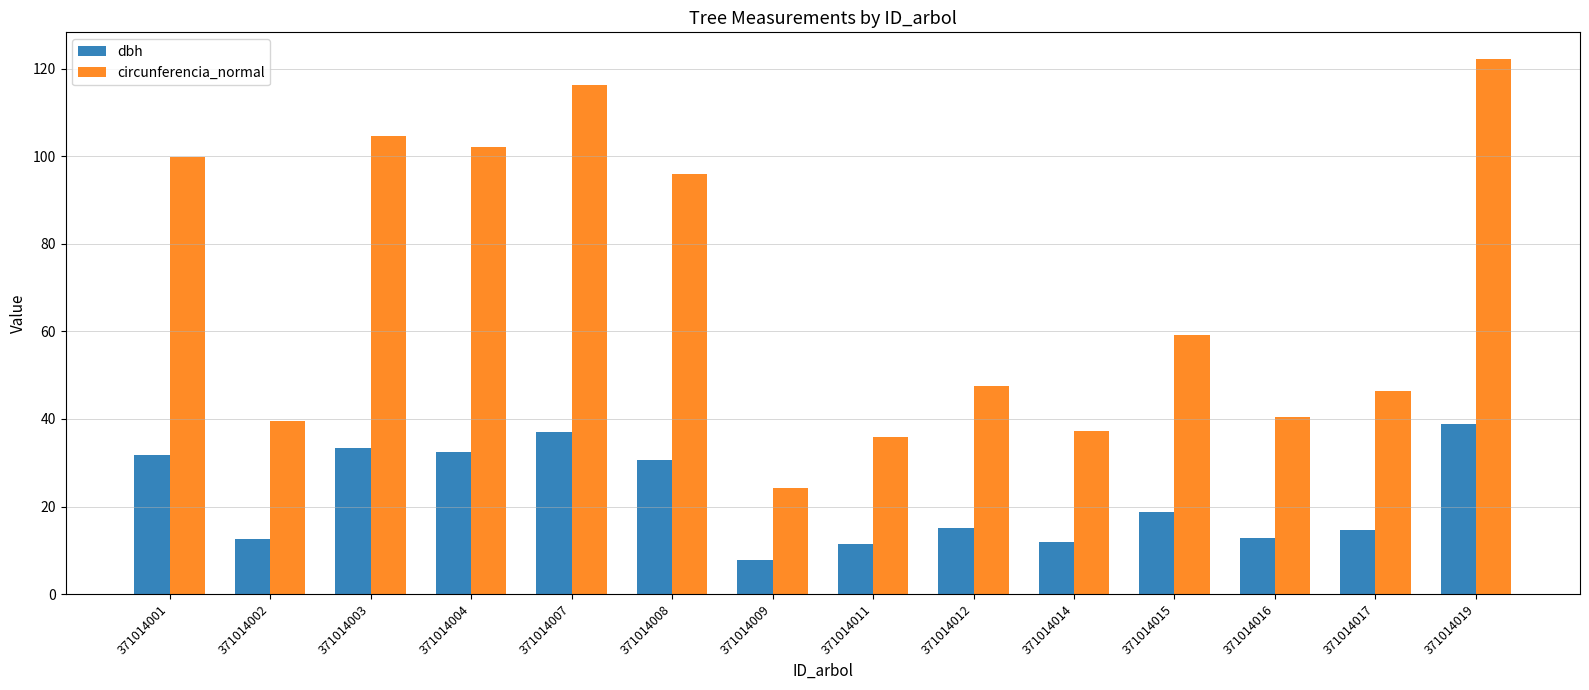

How many data points in circunferencia_normal are above 59?

7